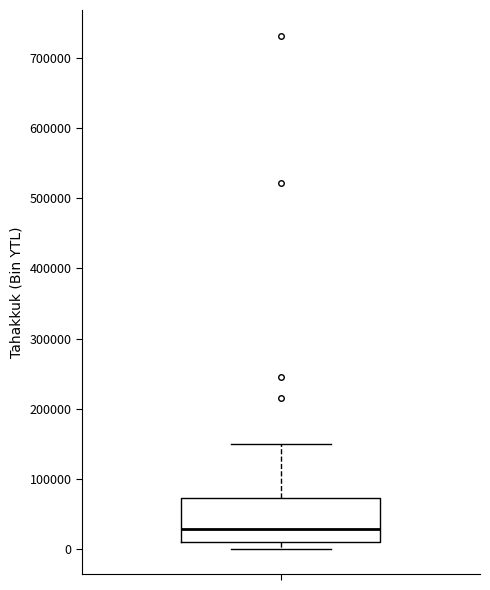

Where does the upper whisker of the box end on the y-axis? The values are not printed on the chart, so give them approximately, as read against the axis.

150000